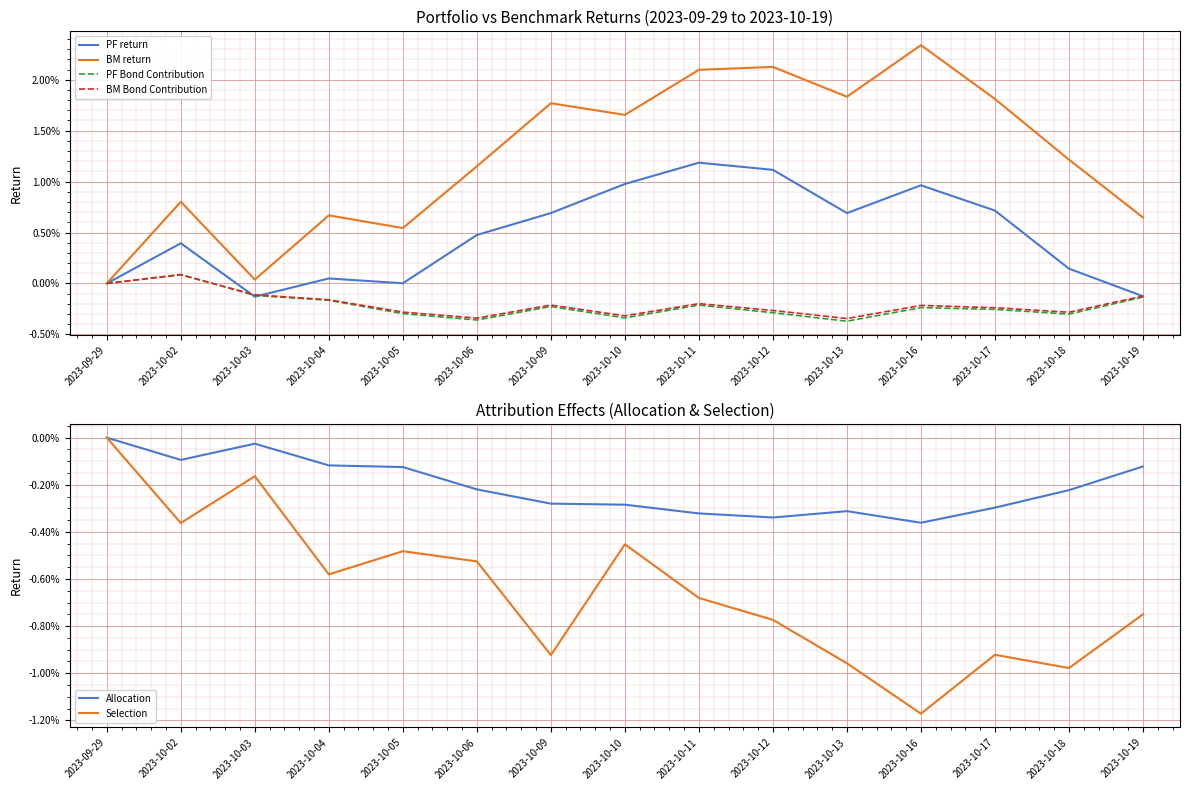

Does the chart display data point markers on the line(s)?

No